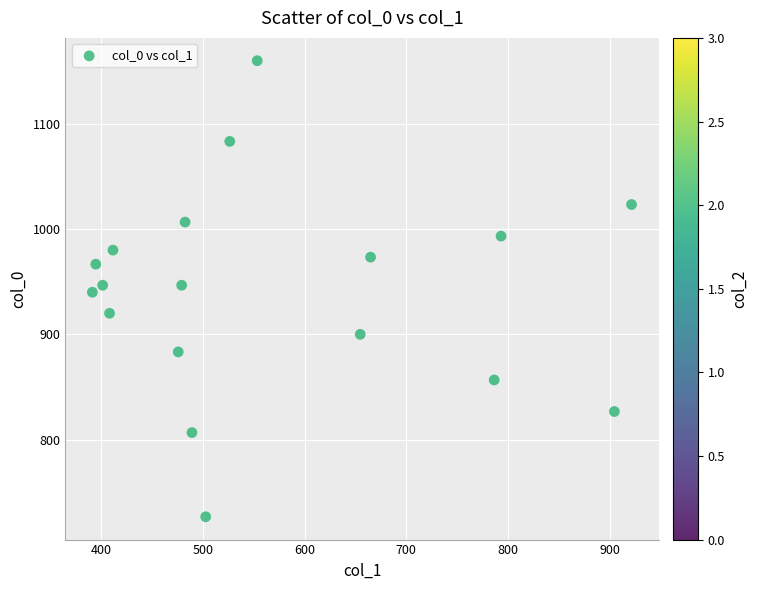

What is the range of X values (max minus min)?

529.9